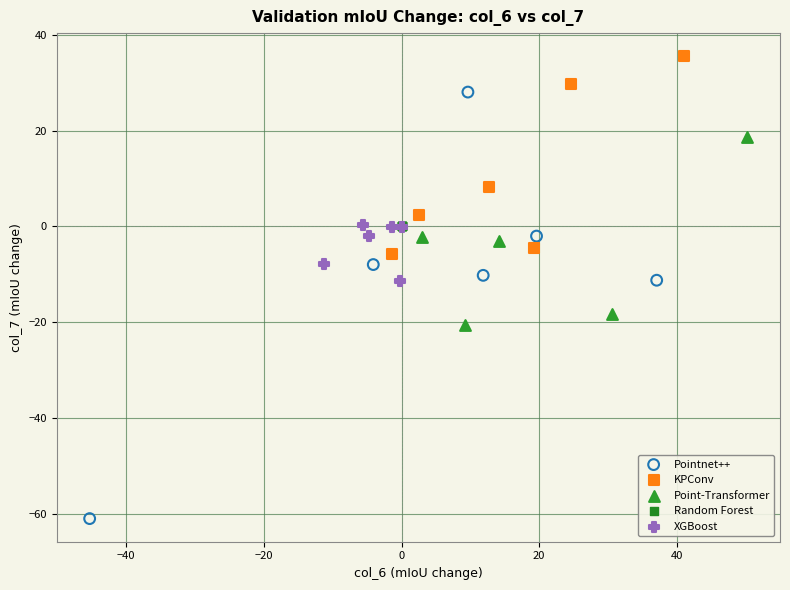

Which series contains the lowest Y value?

Pointnet++